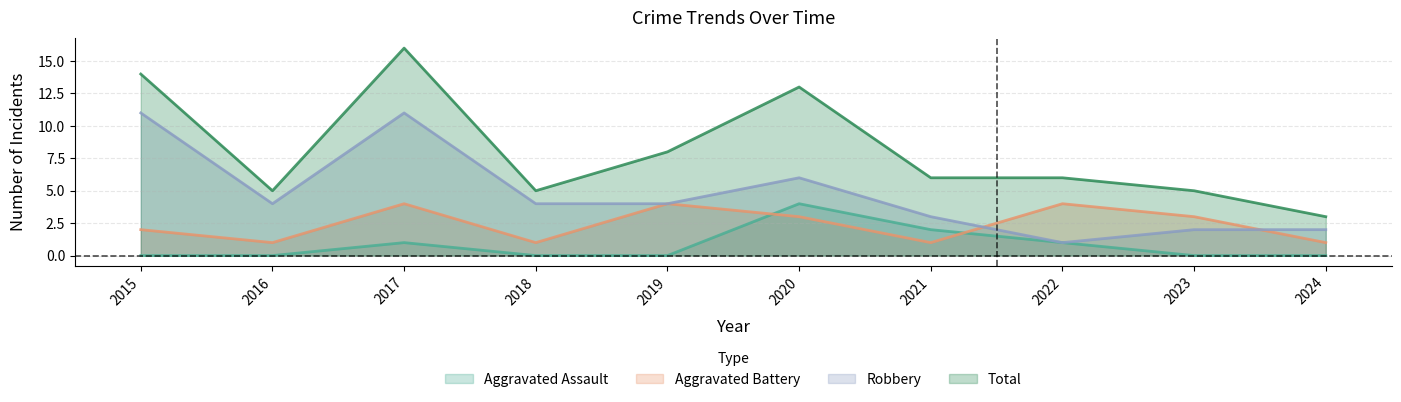

What is the difference between the Aggravated Battery values at 2019 and 2018?

3